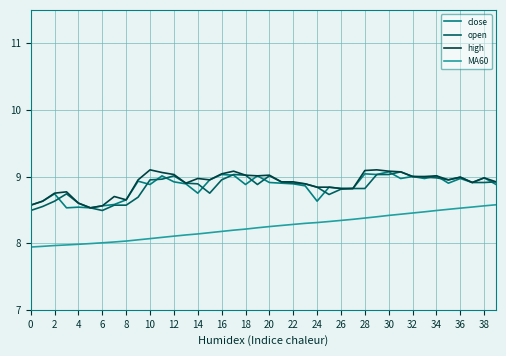

True or false: MA60 and high cross at least once.

False